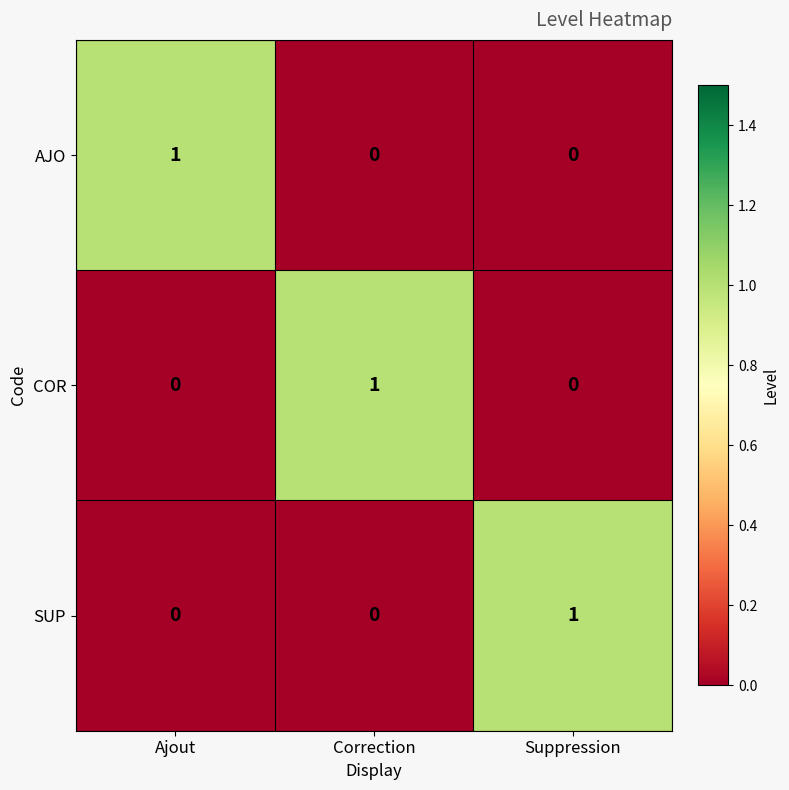

How many positive values does the COR series have?

1